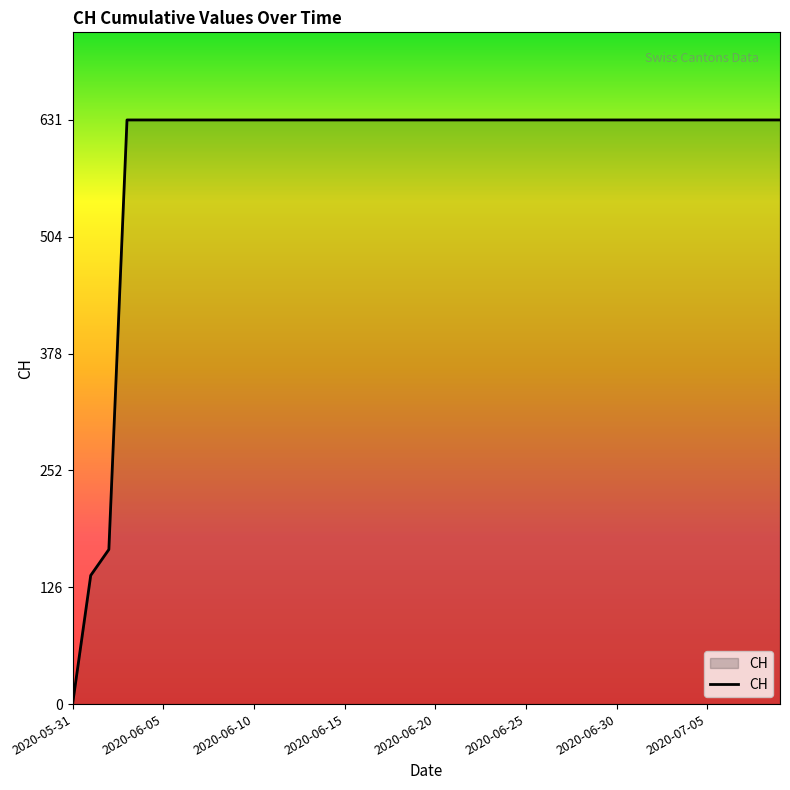

What is the sum of all values?

23653